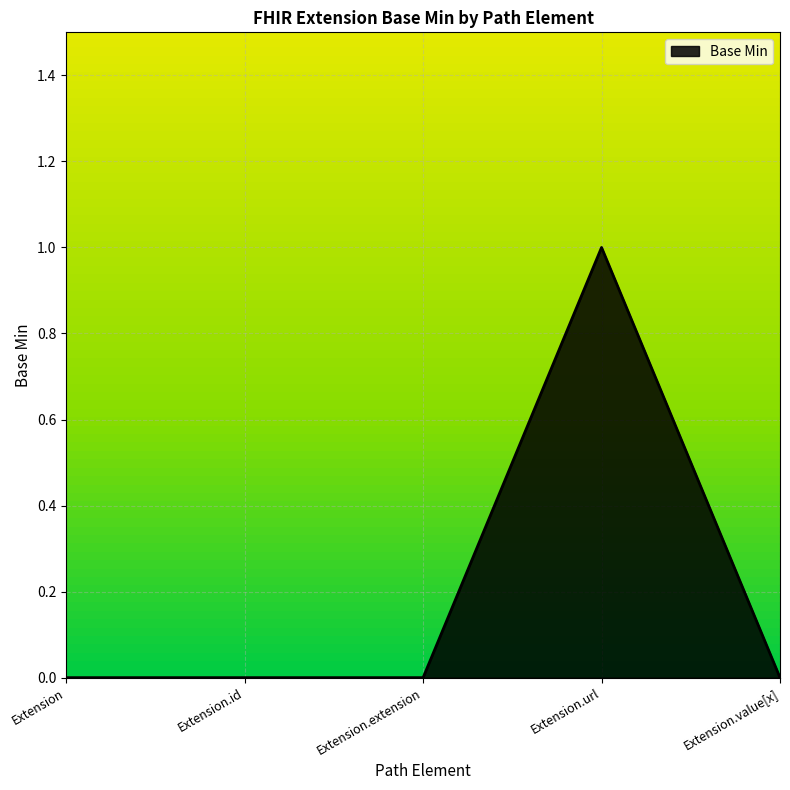

Count the number of data series in this chart.

1